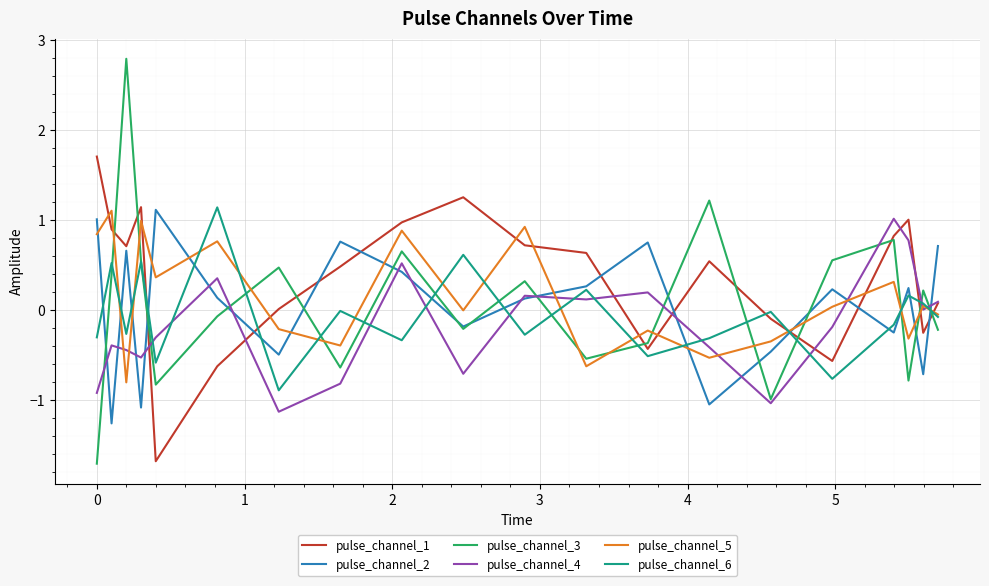

Which series has the widest spread of values?

pulse_channel_3